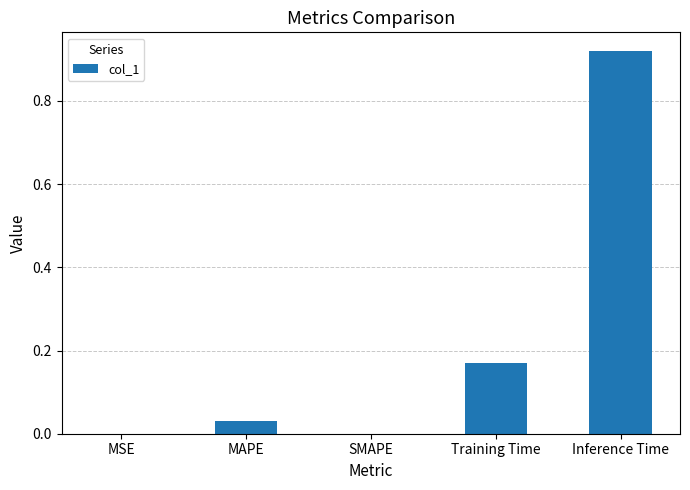

At which category does the chart reach its peak across all series?

Inference Time